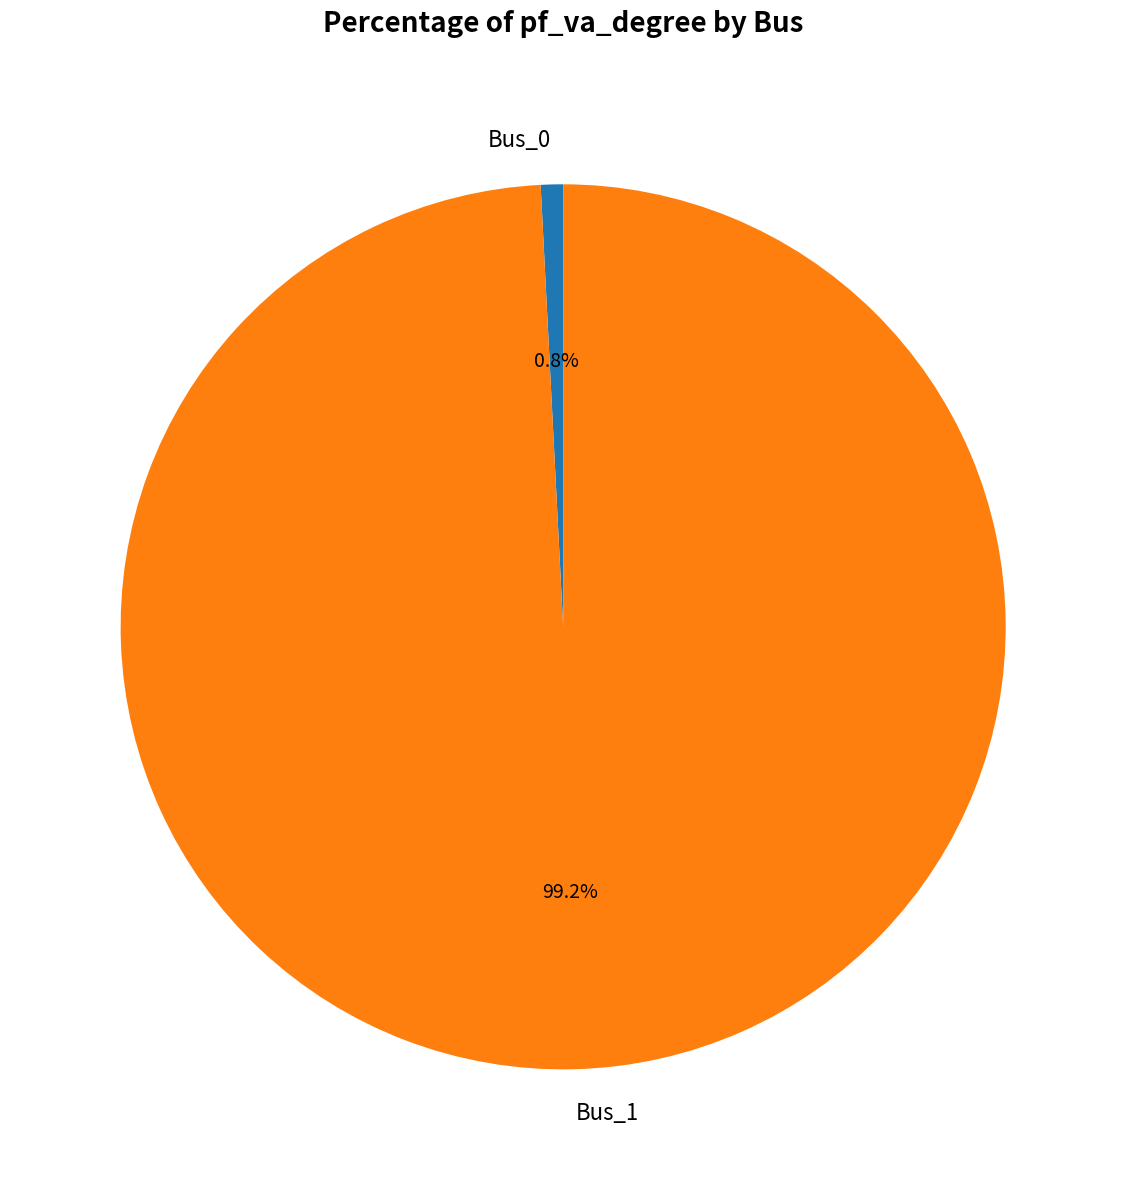

True or false: Bus_0 accounts for 14% of the total.

False